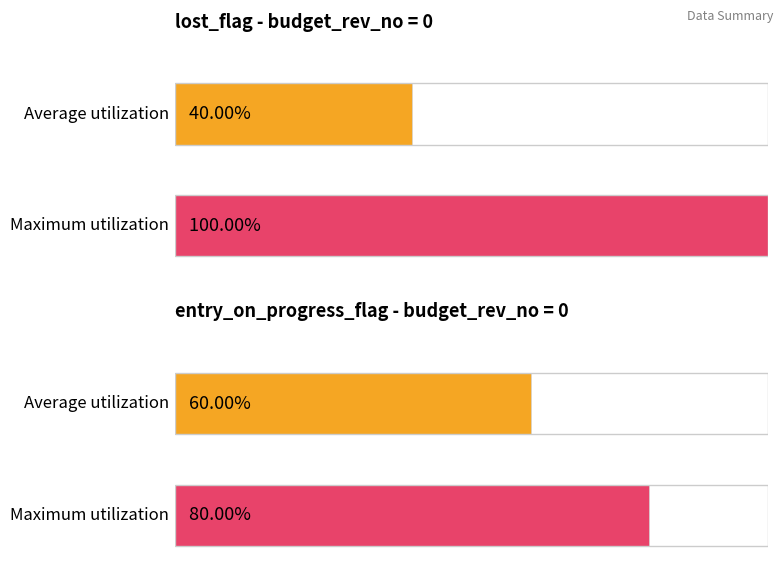

Which series has the largest range (max minus min)?

lost_flag